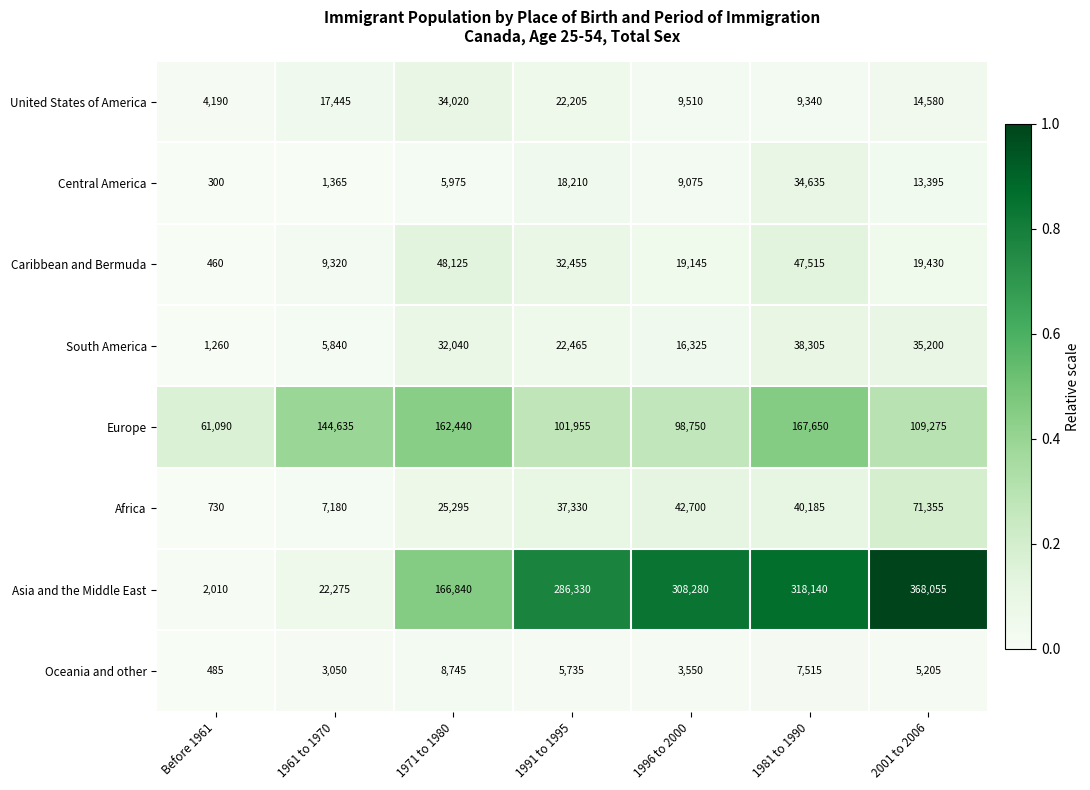

At which label is United States of America closest to 19105?

1961 to 1970